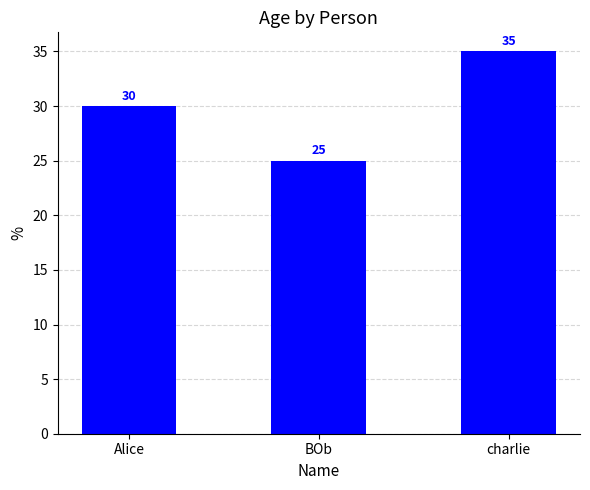

Which category has the highest value across all series?

charlie